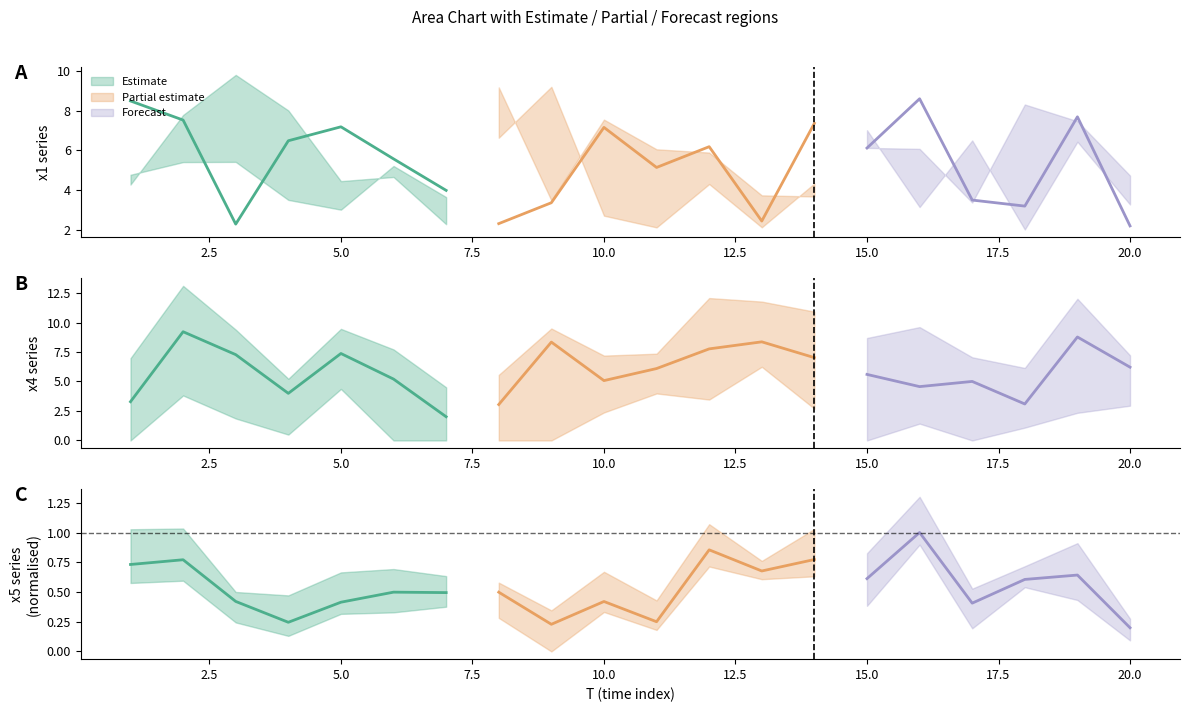

At which label does x5 reach its peak?

16